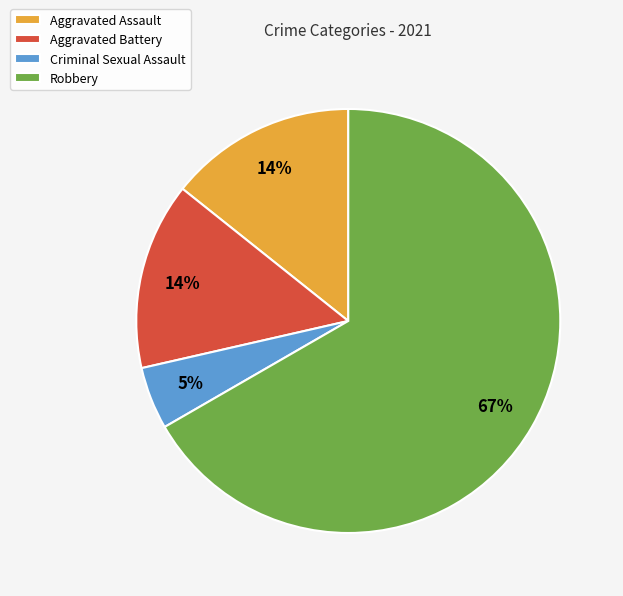

To the nearest percent, what is the difference between the largest and smallest slice percentages?

62%